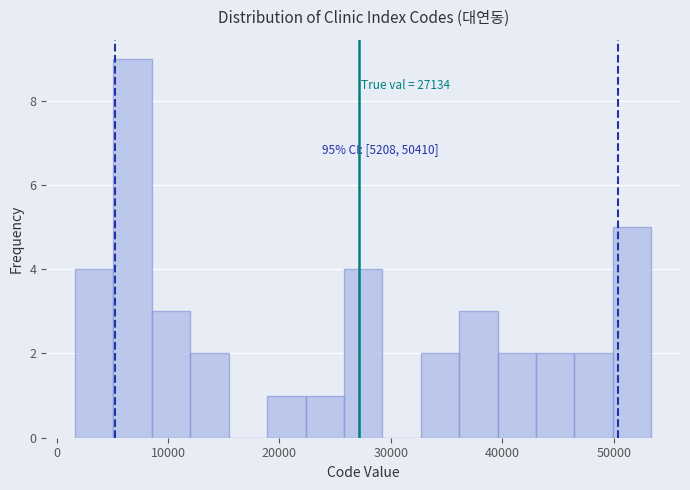

Read against the x-axis, roughly where is the centre of the tallest bar?

7000